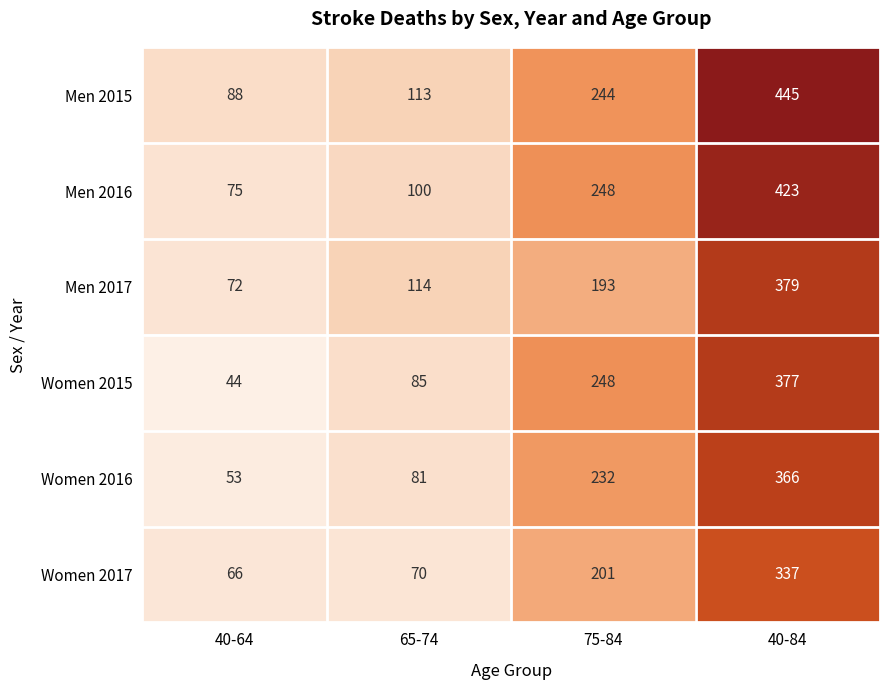

The Women 2016 series shows 81 at 65-74. True or false?

True